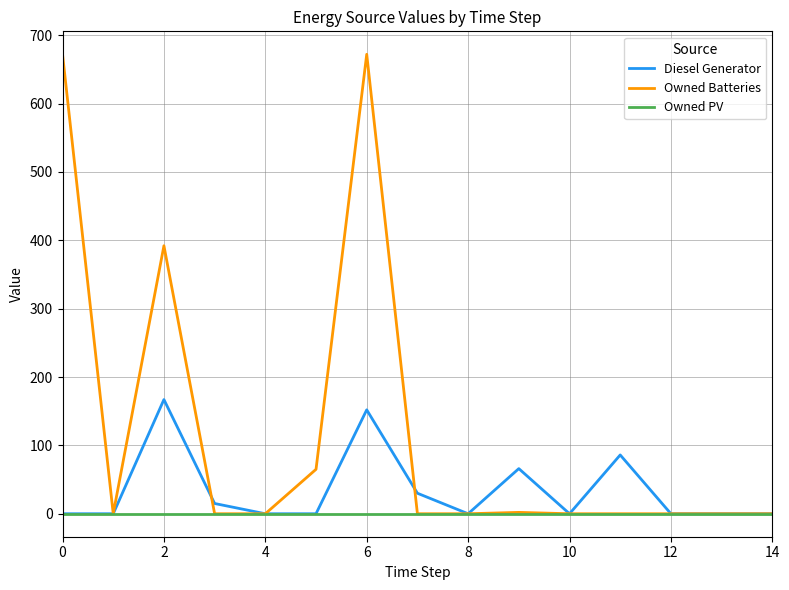

Rank the series by their average value, from highest to lowest.

Owned Batteries, Diesel Generator, Owned PV